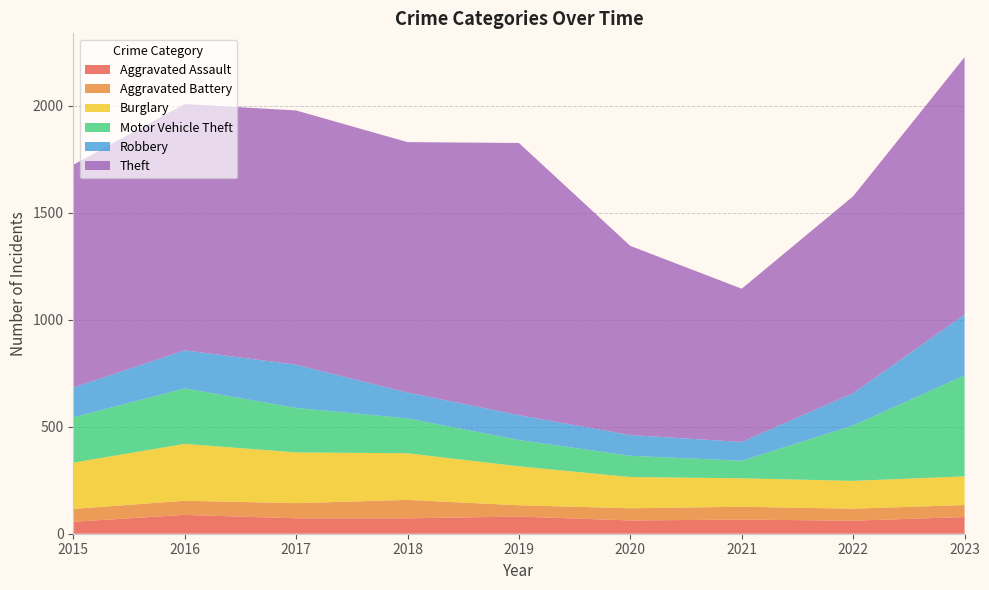

Reading right to left, list all the values displayed in this chart.

Aggravated Assault: 2023=78	2022=61	2021=66	2020=62	2019=80	2018=72	2017=72	2016=88	2015=56
Aggravated Battery: 2023=56	2022=56	2021=60	2020=57	2019=53	2018=86	2017=71	2016=66	2015=60
Burglary: 2023=134	2022=130	2021=133	2020=146	2019=182	2018=218	2017=237	2016=266	2015=216
Motor Vehicle Theft: 2023=472	2022=259	2021=82	2020=99	2019=123	2018=163	2017=208	2016=259	2015=212
Robbery: 2023=284	2022=151	2021=88	2020=97	2019=116	2018=121	2017=202	2016=178	2015=139
Theft: 2023=1203	2022=920	2021=716	2020=884	2019=1272	2018=1170	2017=1188	2016=1151	2015=1041